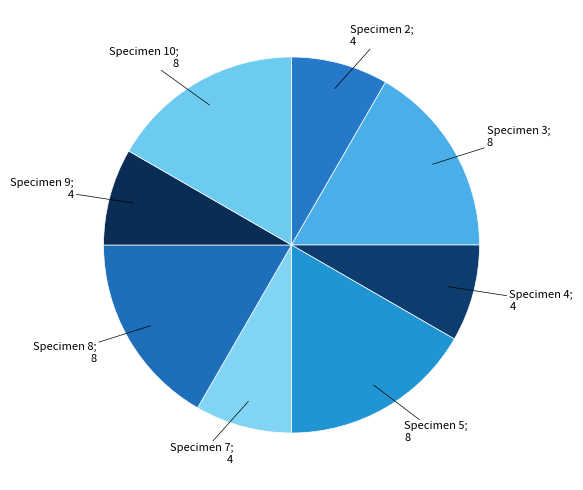

Is there any slice that represents more than half of the pie?

No